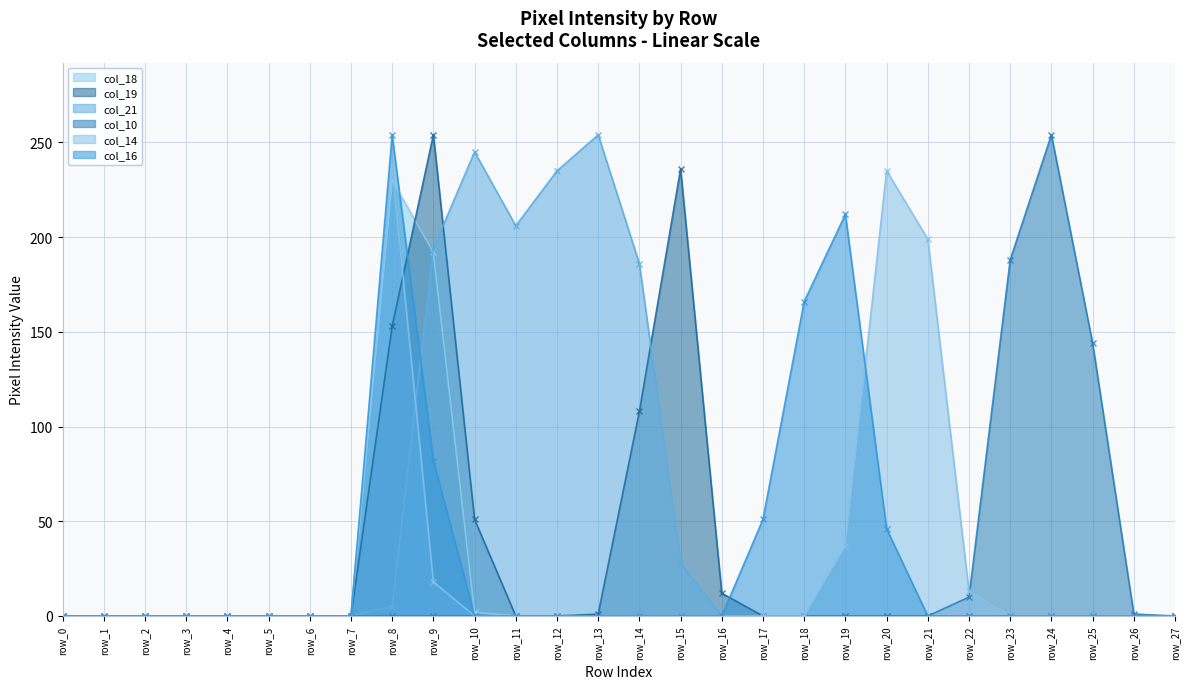

What are all the series names shown in the legend?

col_18, col_19, col_21, col_10, col_14, col_16